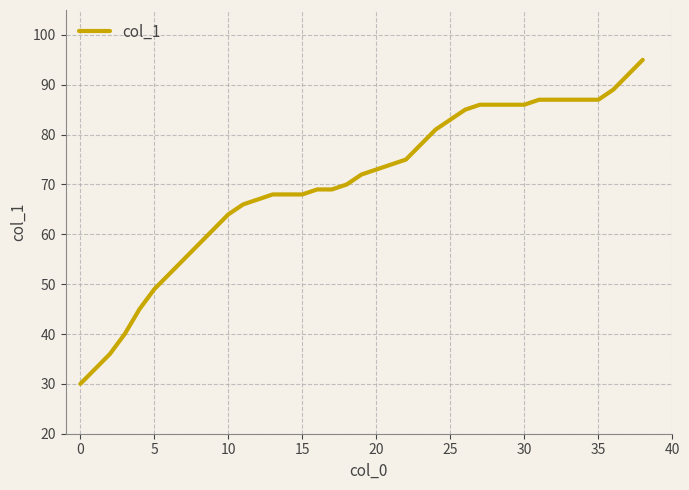

What is the difference between the maximum and minimum values?

65